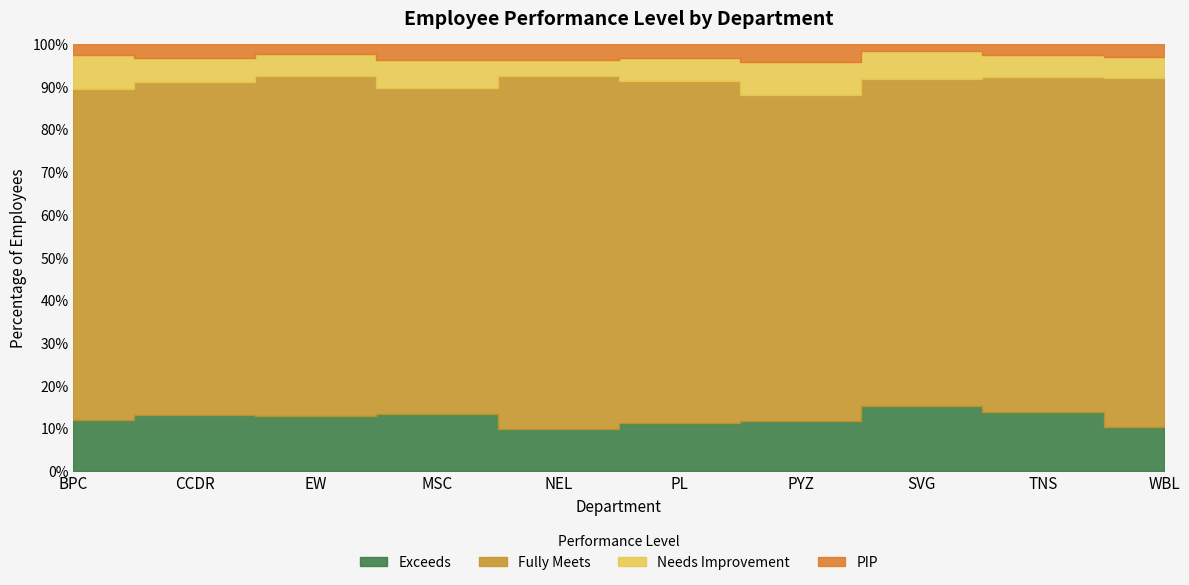

What is the sum of all Needs Improvement values?

177